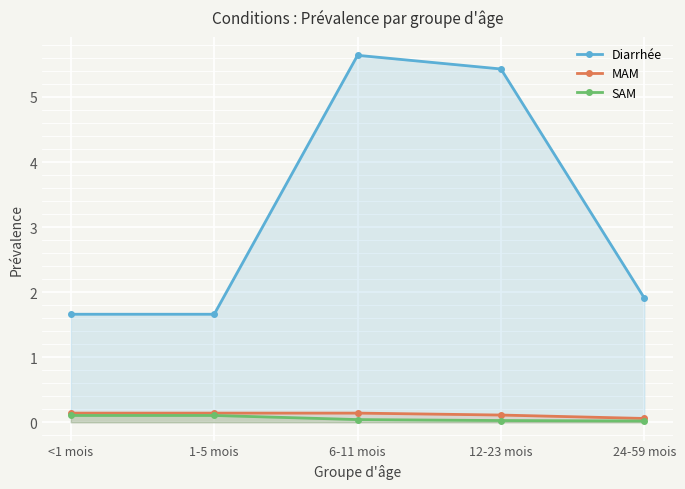

How many lines are shown in the chart?

3